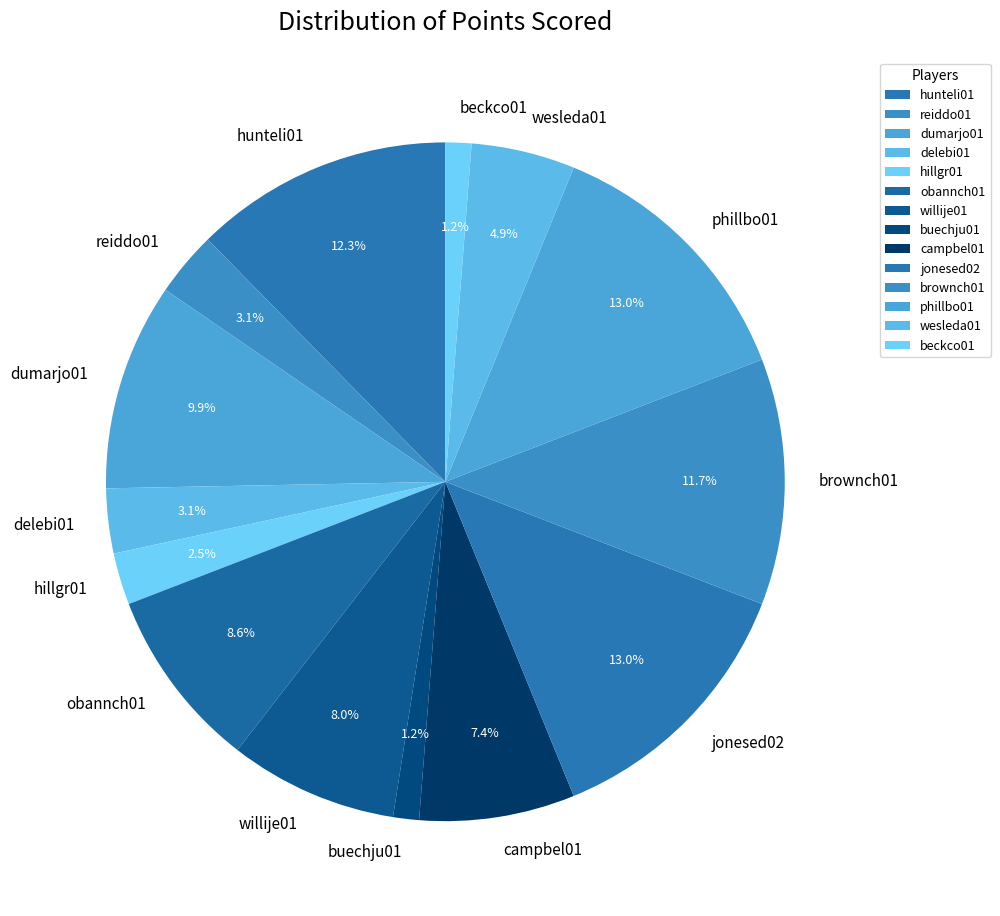

Combined, do willije01 and beckco01 account for over 50%?

No